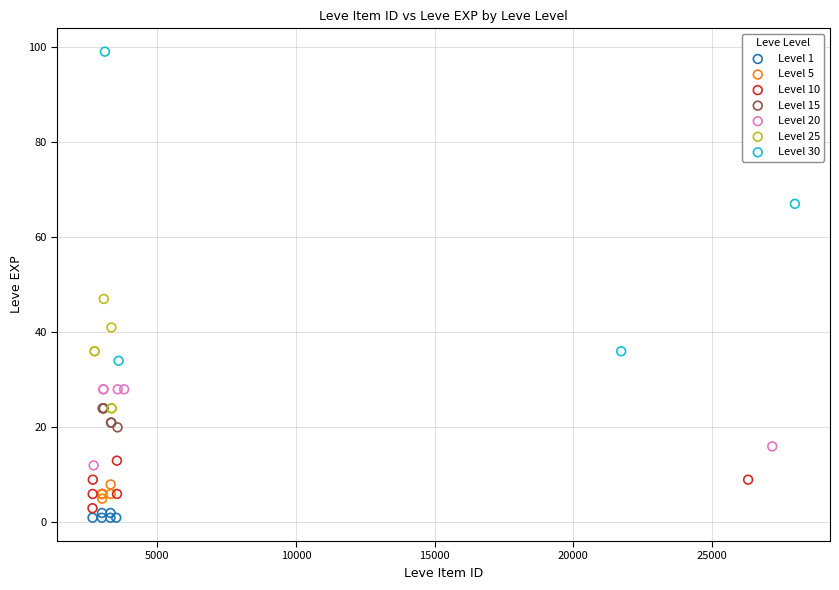

Which series reaches the maximum Y coordinate?

Level 30